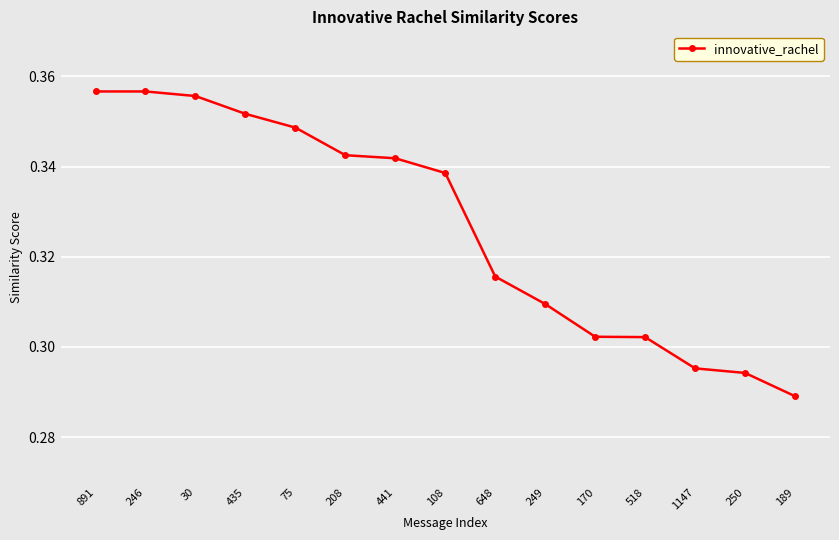

True or false: the data shows 0.4 at 1147.

False